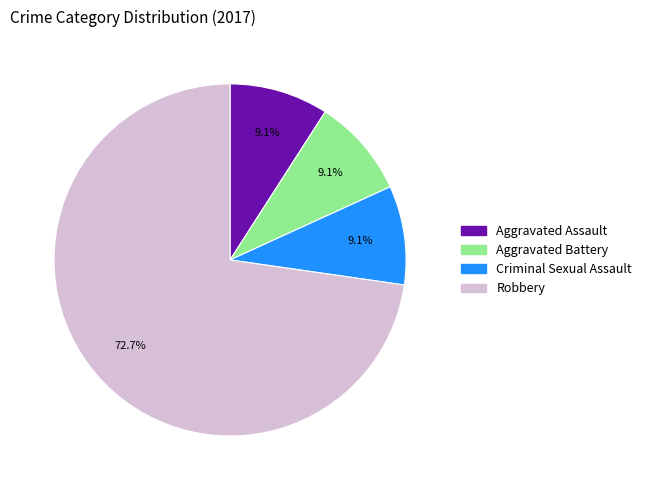

Do Aggravated Assault and Robbery together represent more than half of the pie?

Yes